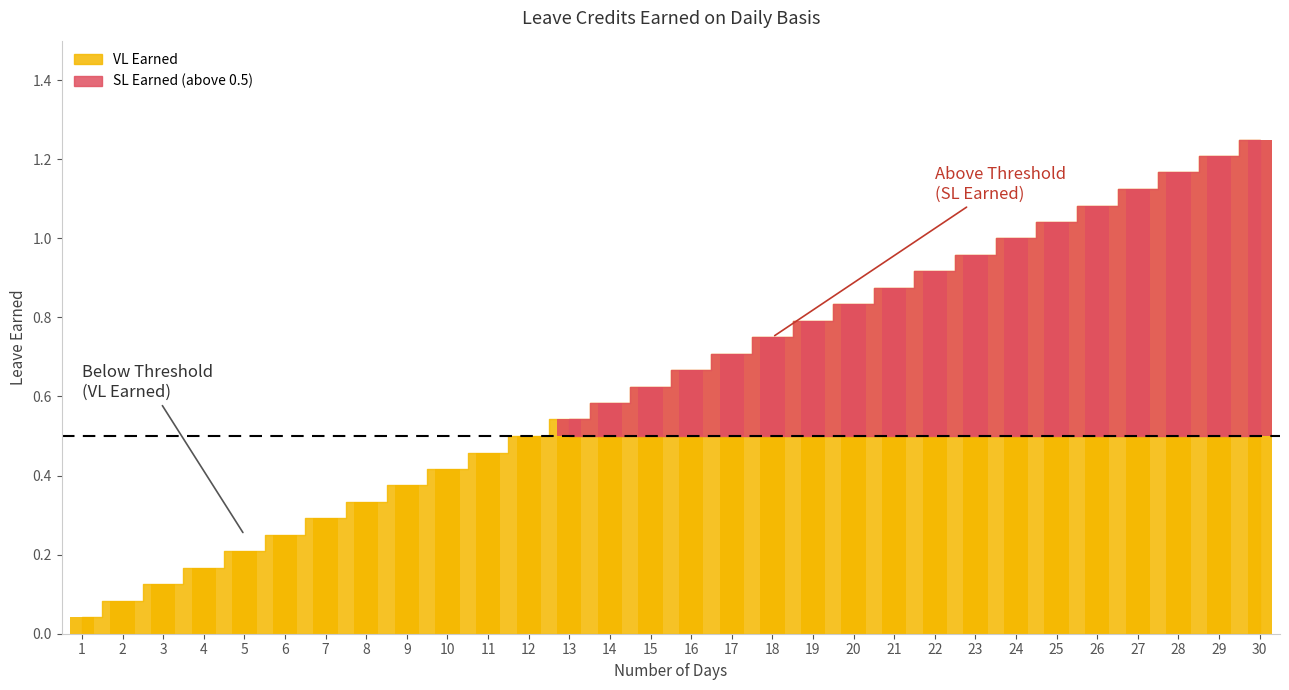

List the labels in order of value, smallest first.

1, 2, 3, 4, 5, 6, 7, 8, 9, 10, 11, 12, 13, 14, 15, 16, 17, 18, 19, 20, 21, 22, 23, 24, 25, 26, 27, 28, 29, 30